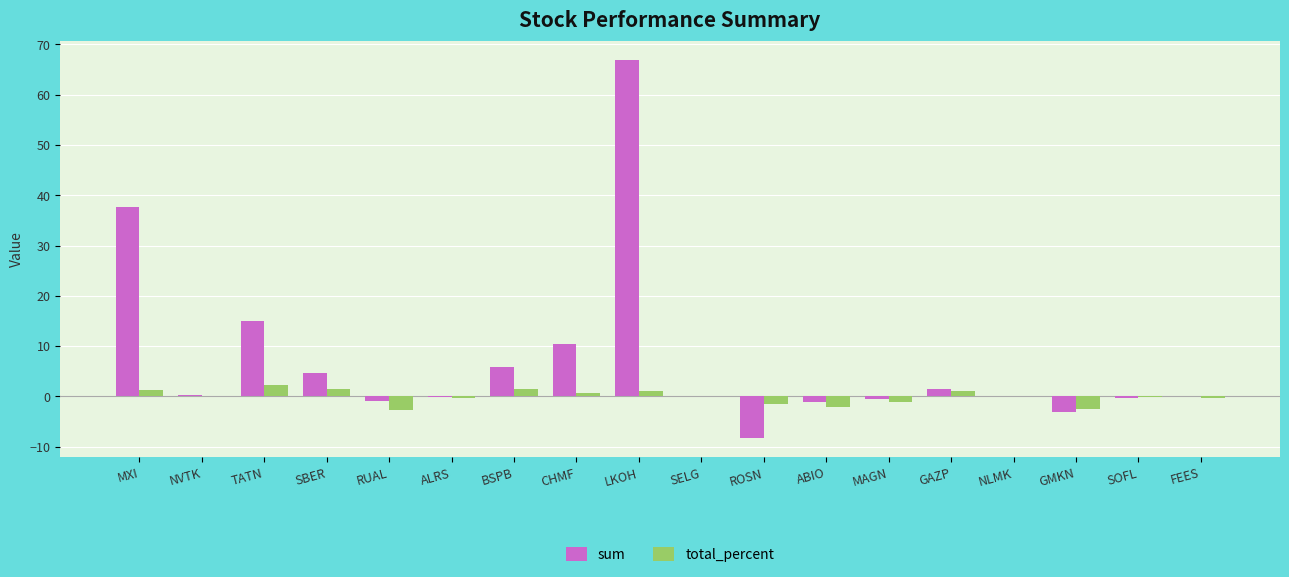

At which category is the sum across all series the highest?

LKOH